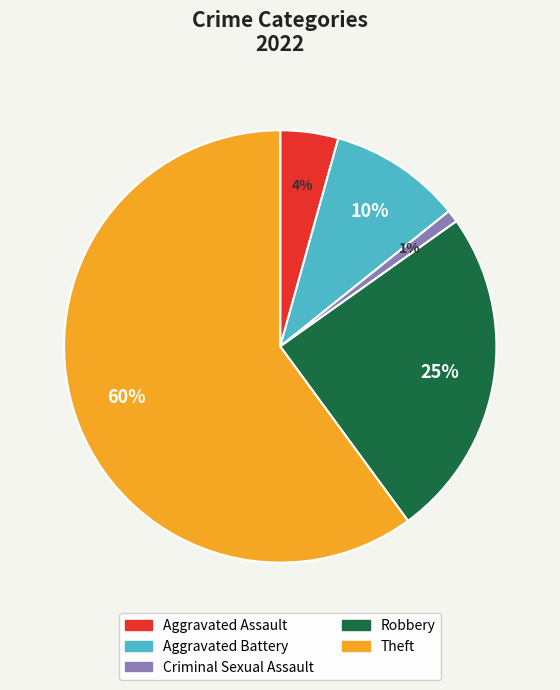

Which slice is the largest?

Theft